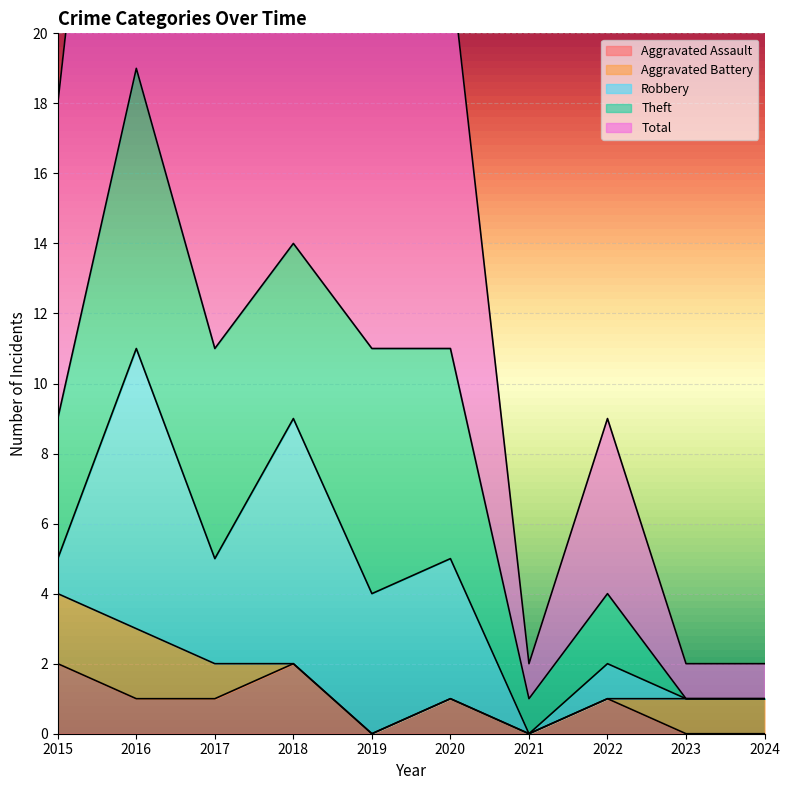

At 2019, list the series in order from smallest to largest.

Aggravated Assault, Aggravated Battery, Robbery, Theft, Total